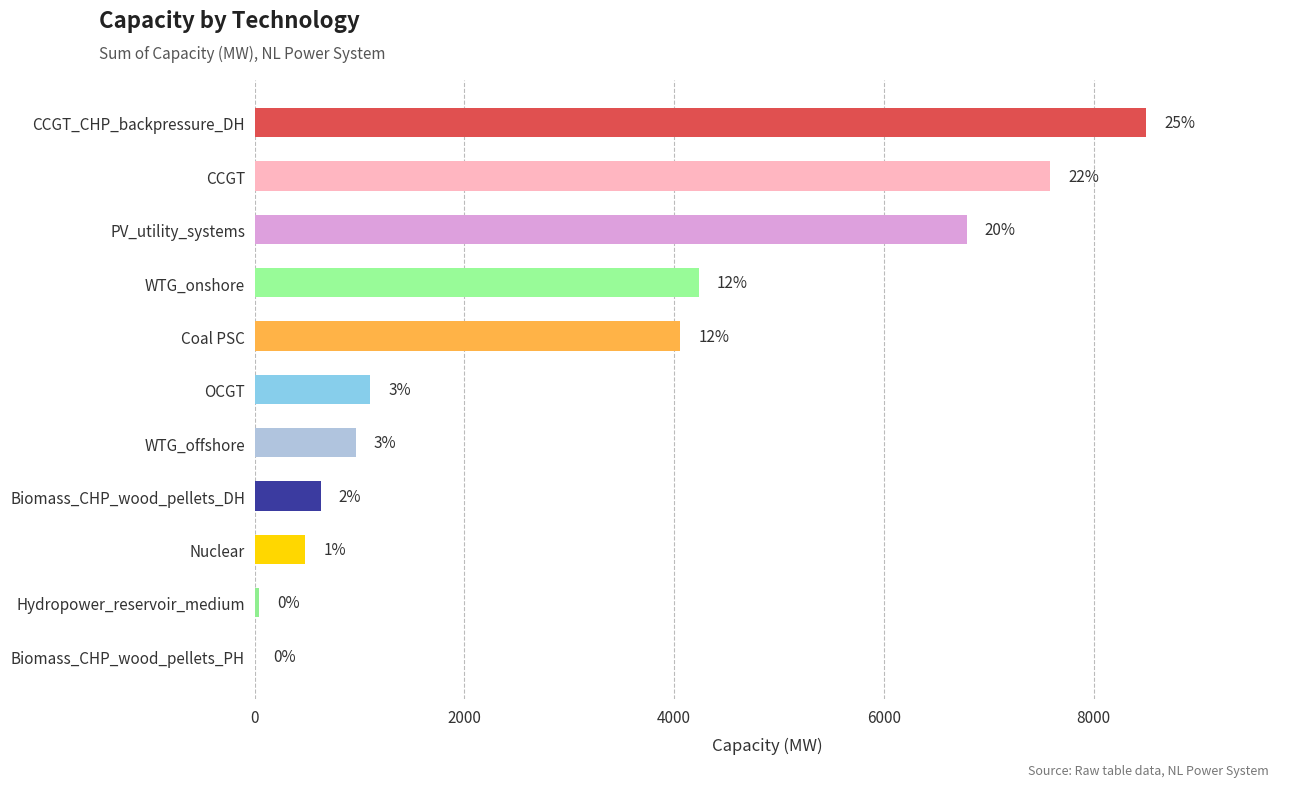

Which label corresponds to the largest value in the chart?

CCGT_CHP_backpressure_DH